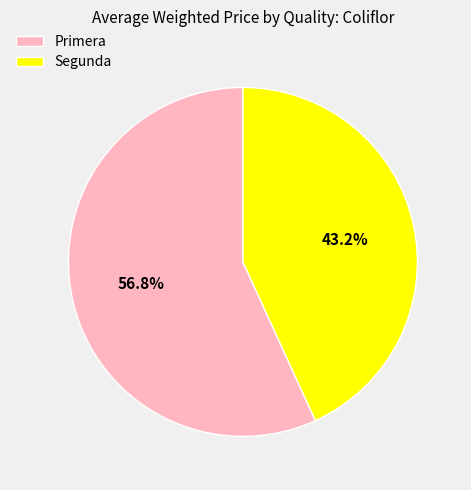

Is there any slice that represents more than half of the pie?

Yes